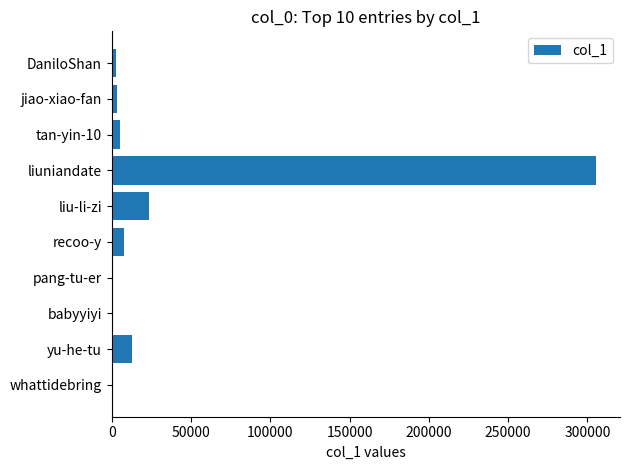

Which category has the highest value across all series?

liuniandate